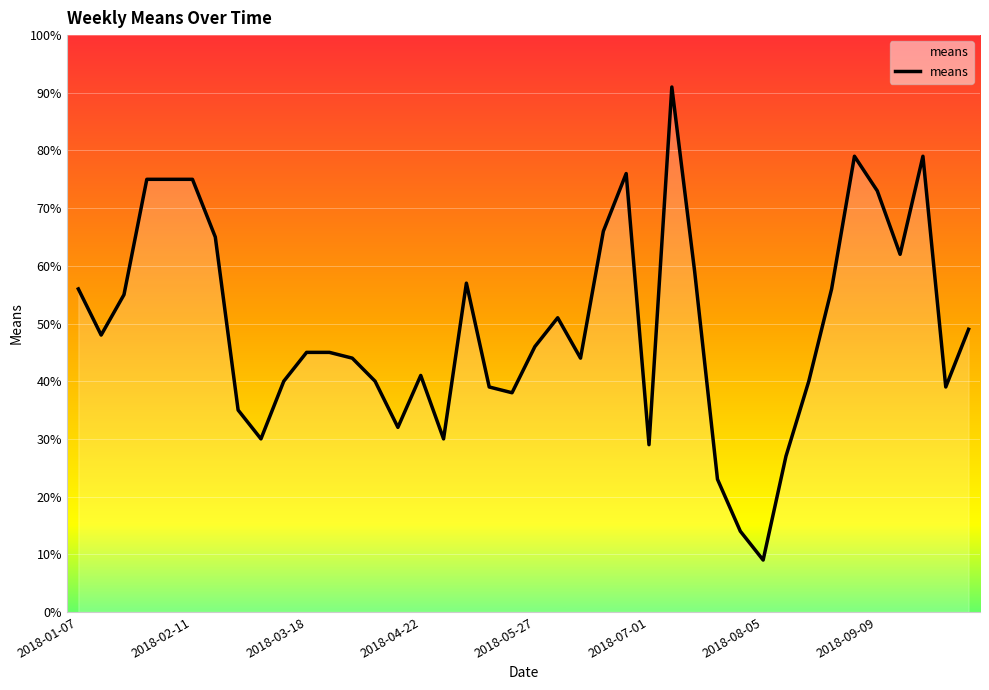

What is the maximum value shown in the chart?

91